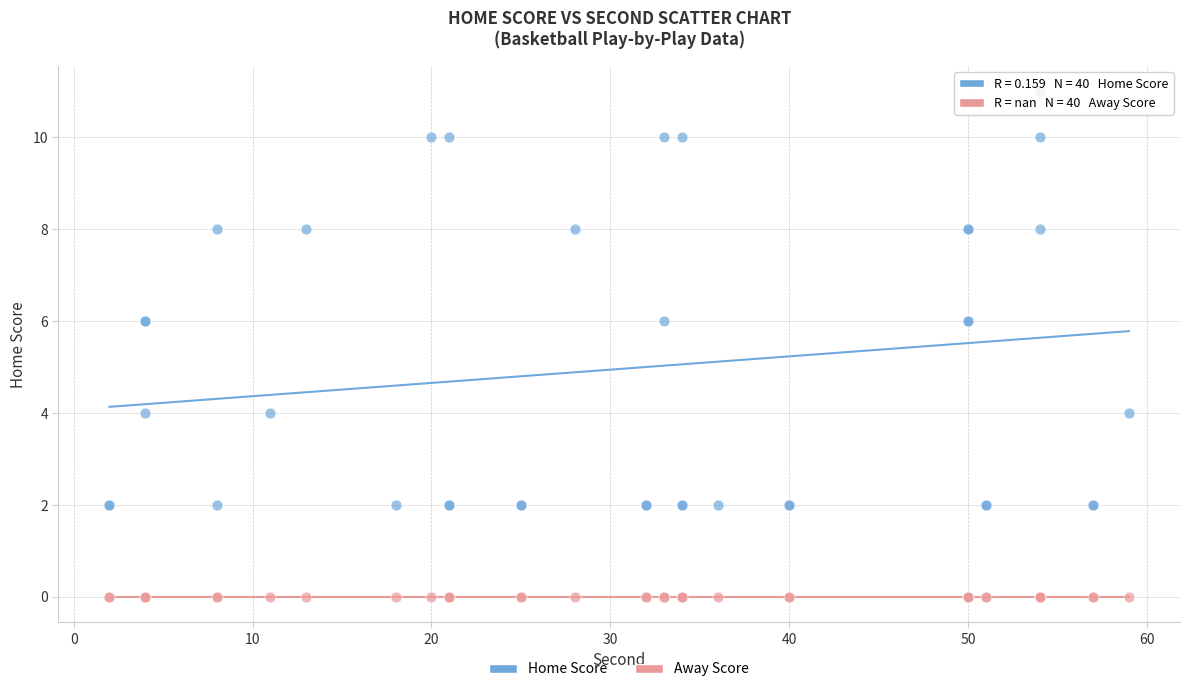

Which series contains the highest Y value?

Home Score